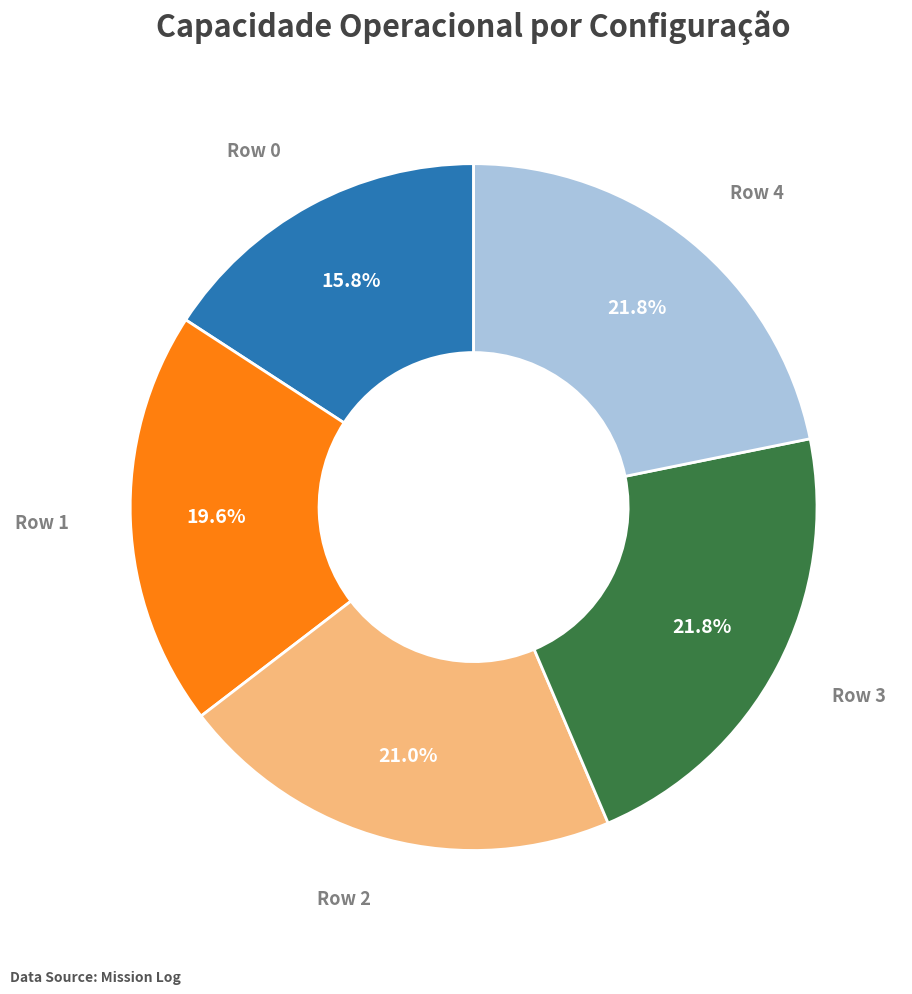

Is there any slice that represents more than half of the pie?

No